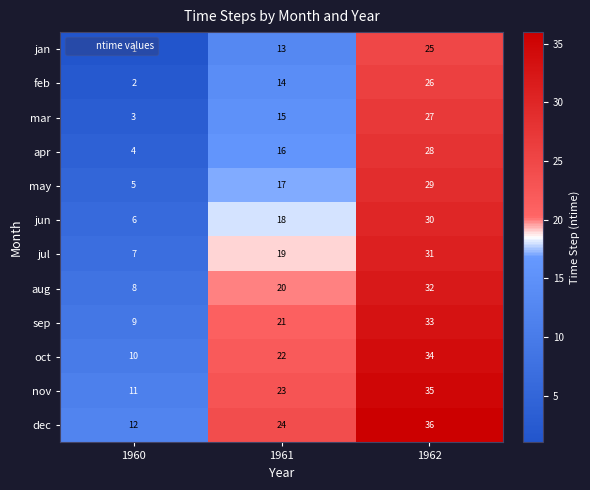

What is the difference between the highest and lowest values at 1961?

11